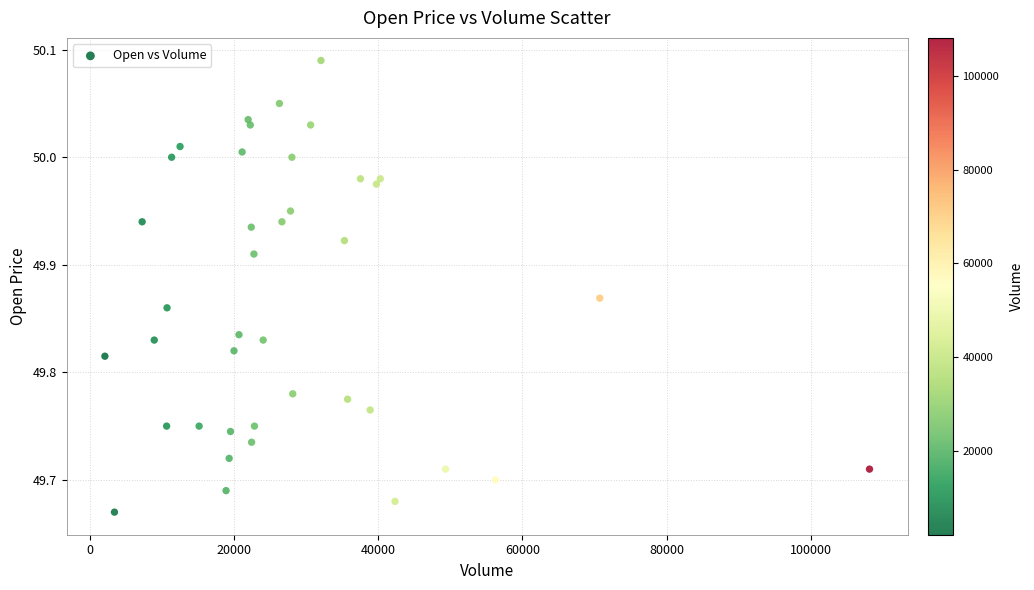

What is the range of Y values (max minus min)?

0.4